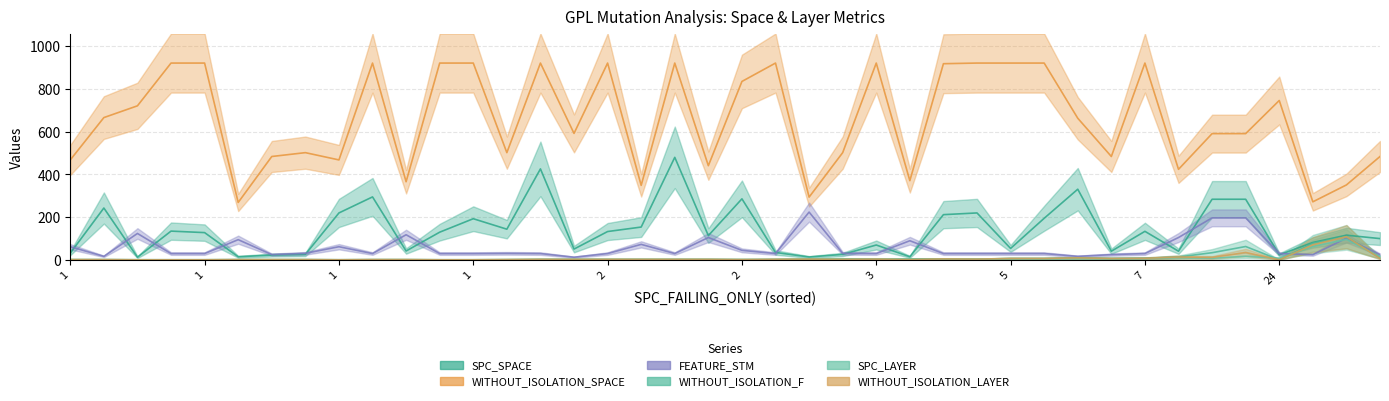

The FEATURE_STM series shows 30 at 30. True or false?

True